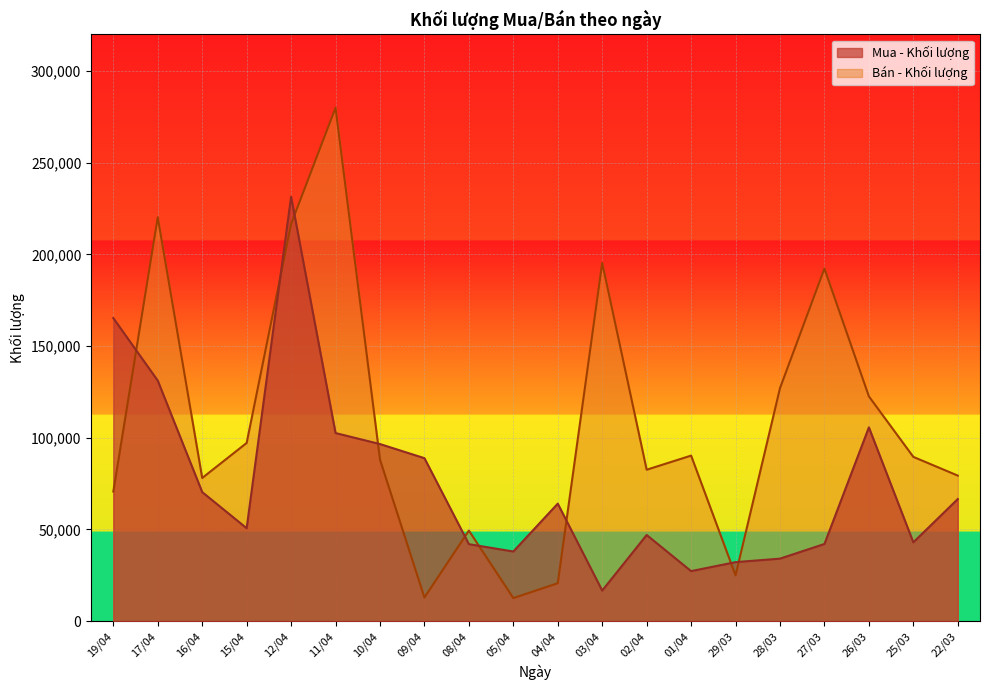

What is the label of the 13th point from the left?

02/04